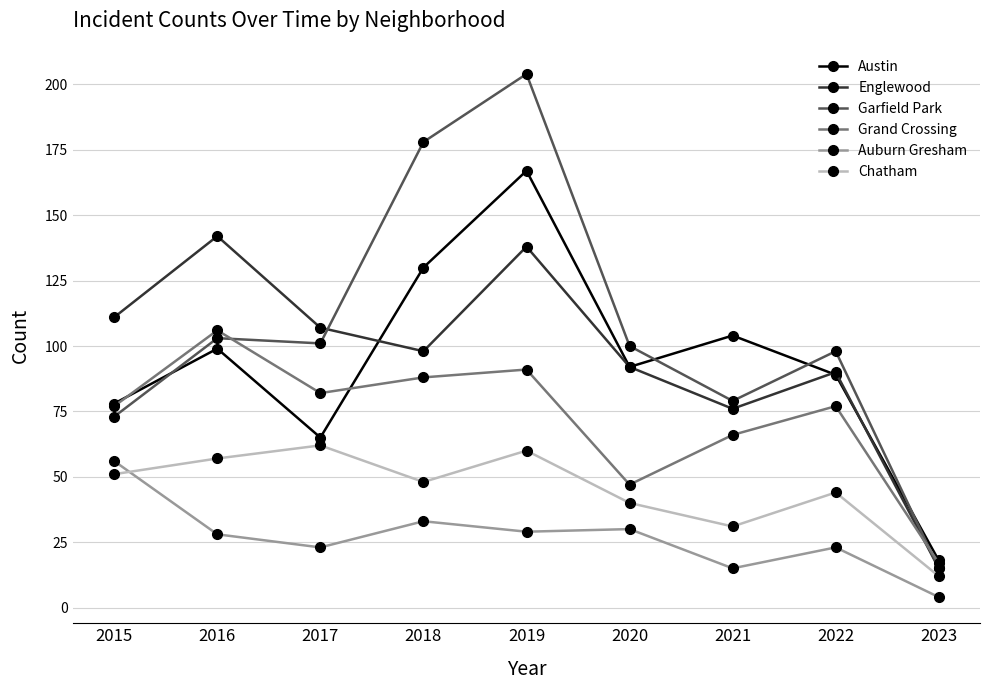

Is it true that Englewood equals 172 at 2018?

False